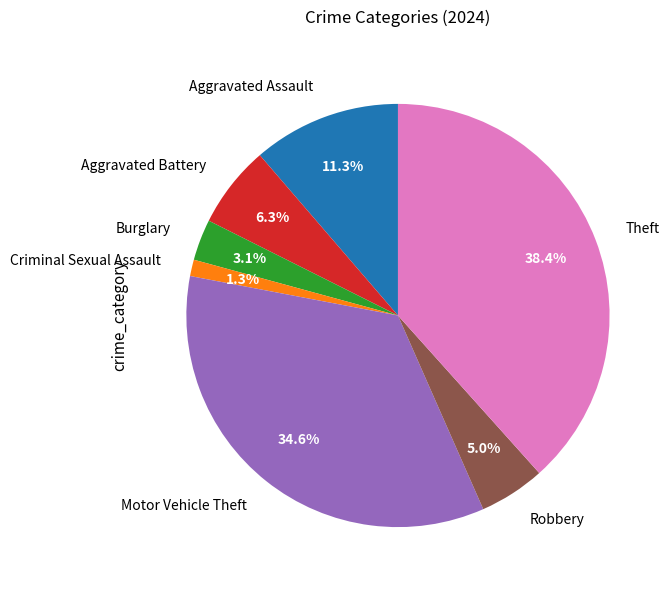

Which slice is the largest?

Theft